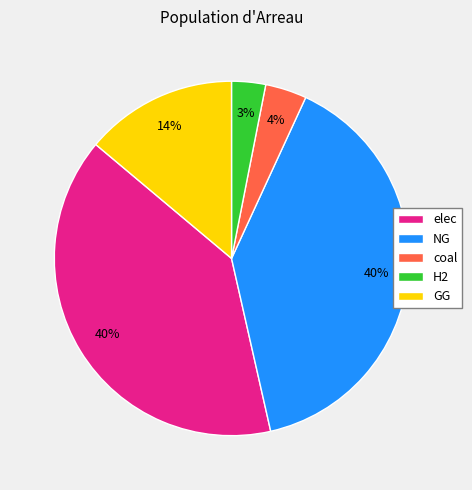

Does any single category account for the majority?

No